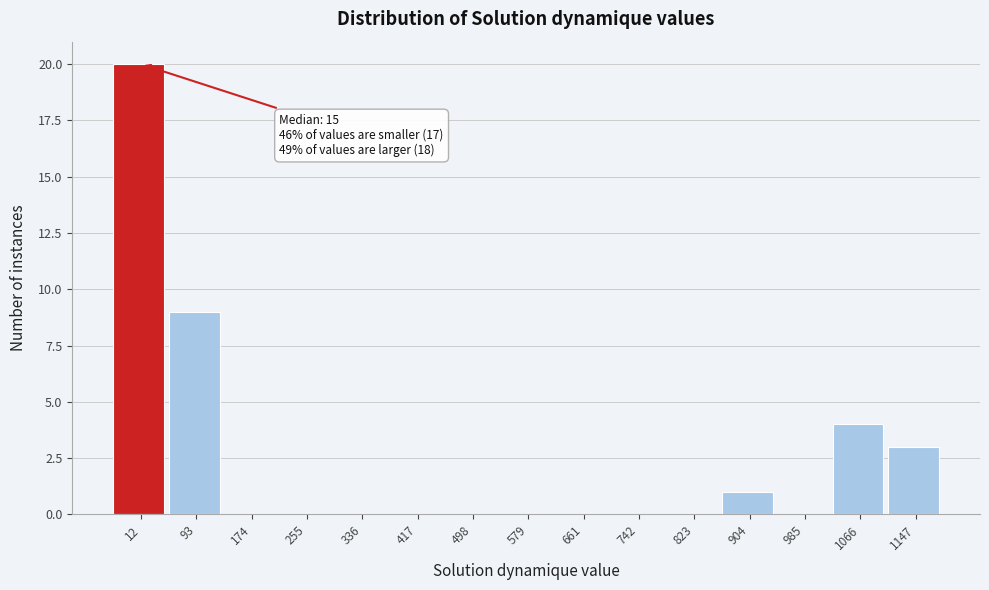

Reading left to right, extract all data points from this chart.

12=20	93=9	174=0	255=0	336=0	417=0	498=0	579=0	661=0	742=0	823=0	904=1	985=0	1066=4	1147=3